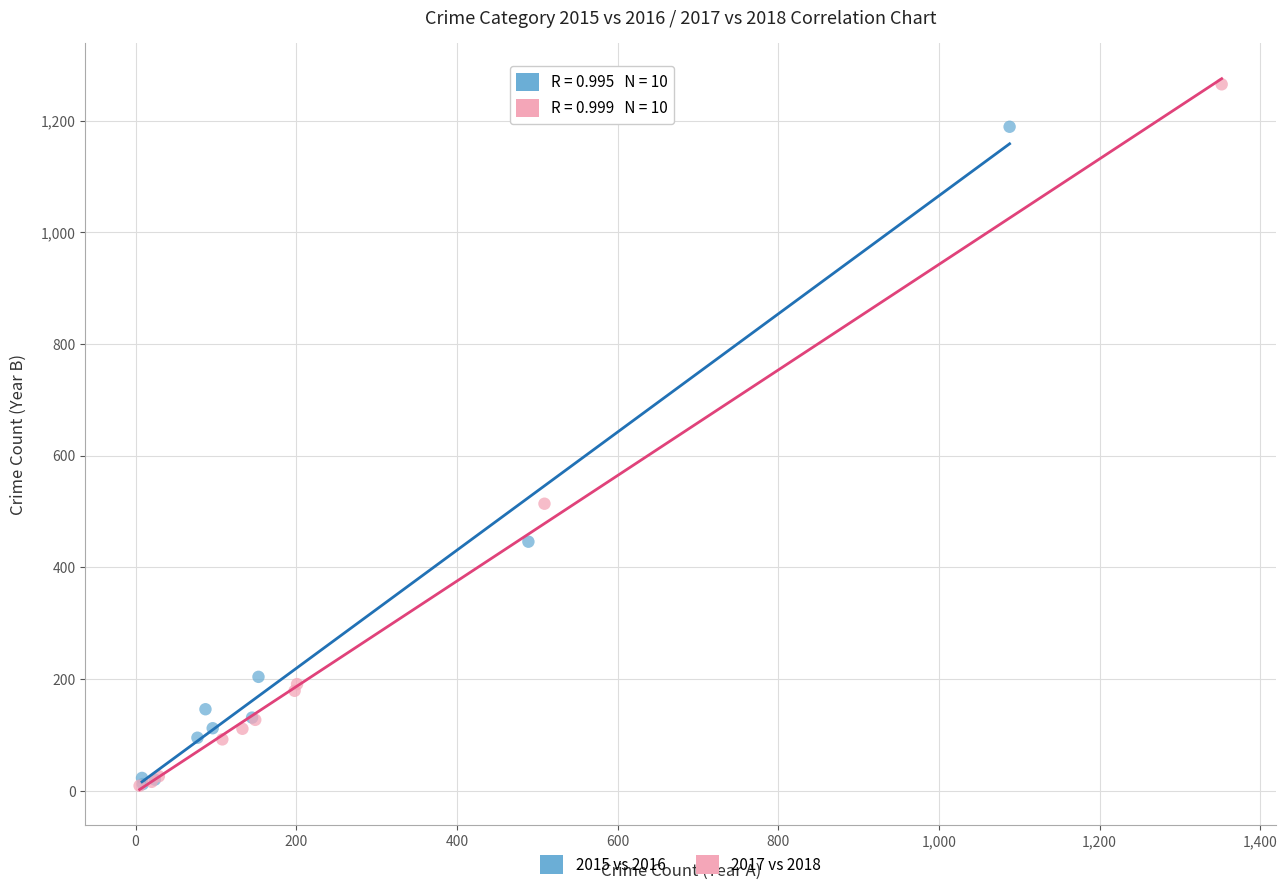

Which series has the widest spread of Y values?

2017 vs 2018